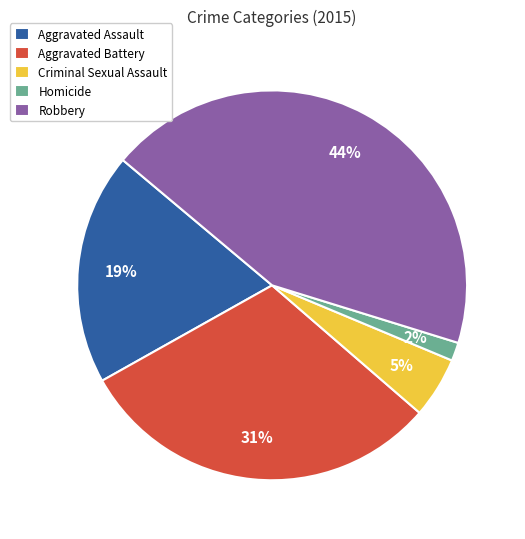

Combined, do Aggravated Battery and Robbery account for over 50%?

Yes